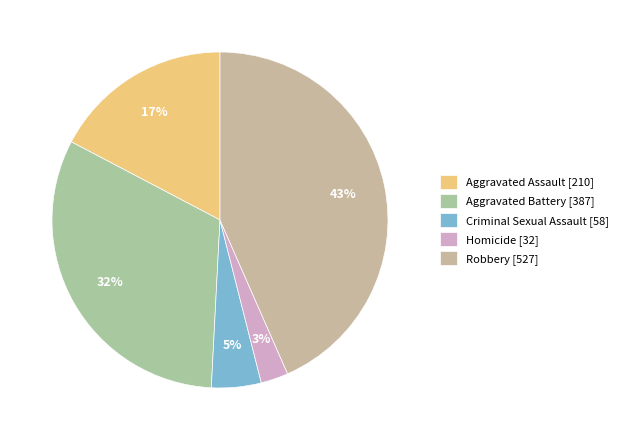

Is there any slice that represents more than half of the pie?

No